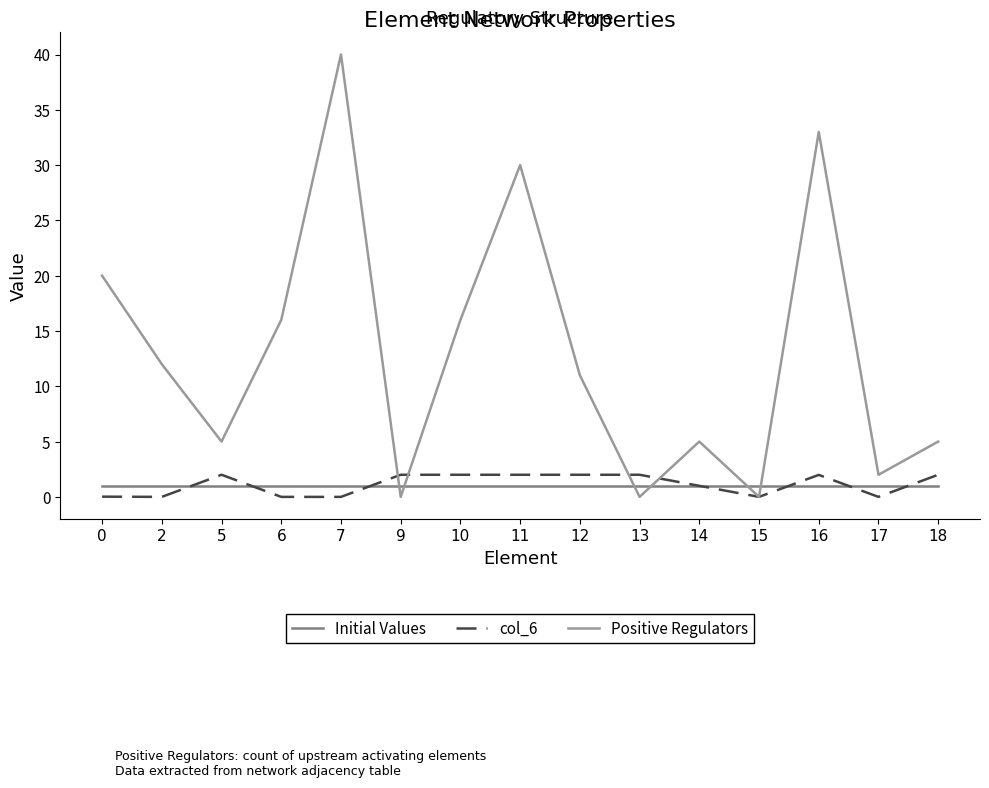

After their last crossing, which series has the higher values: col_6 or Positive Regulators?

Positive Regulators